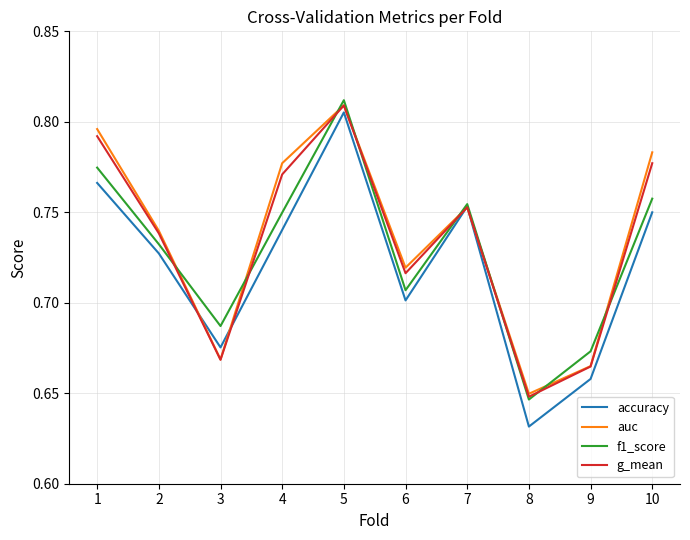

What is the difference between the second highest and second lowest values in the accuracy series?

0.1